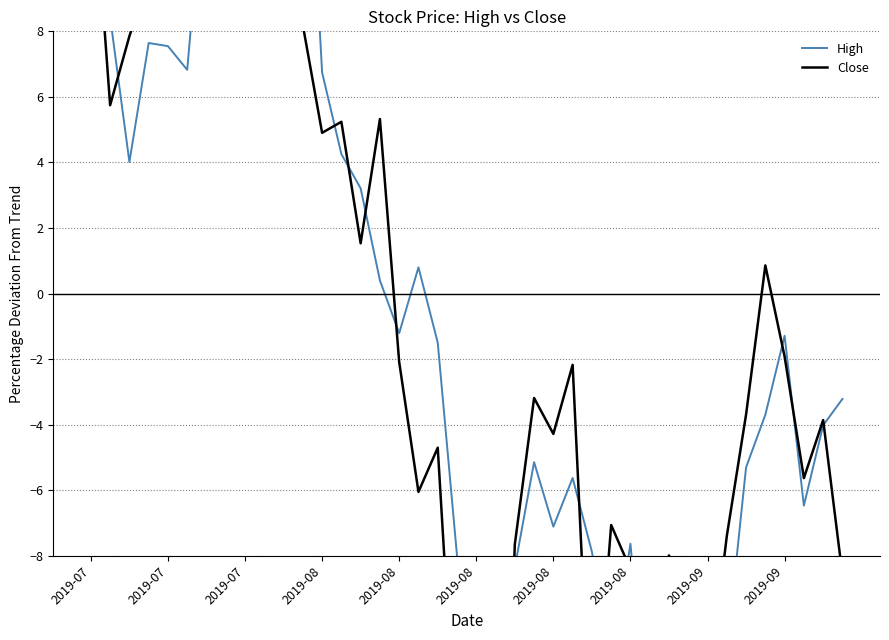

True or false: High has more than 0 points higher than both neighbors.

True